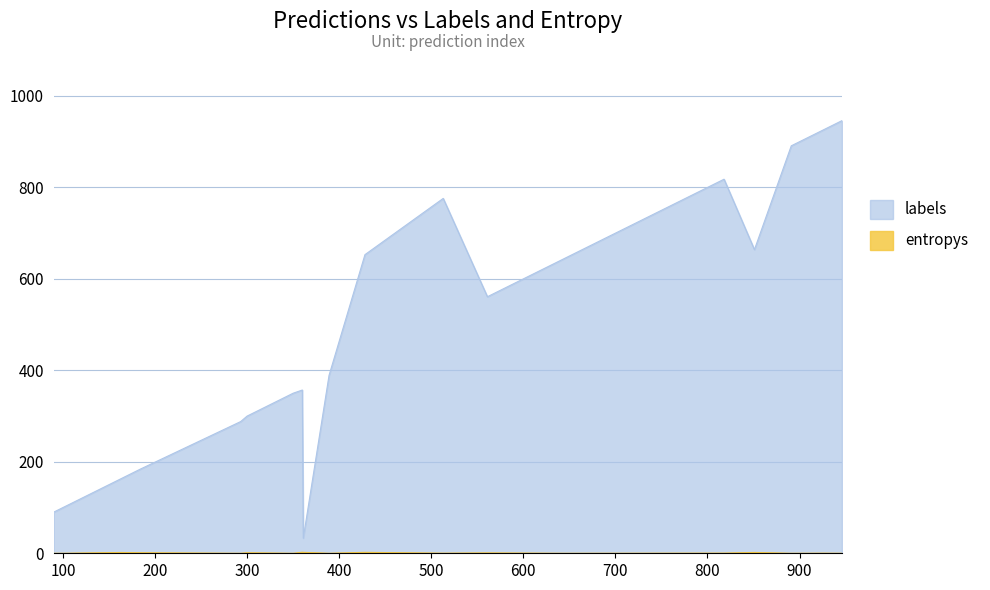

What is the greatest value displayed?

946.0